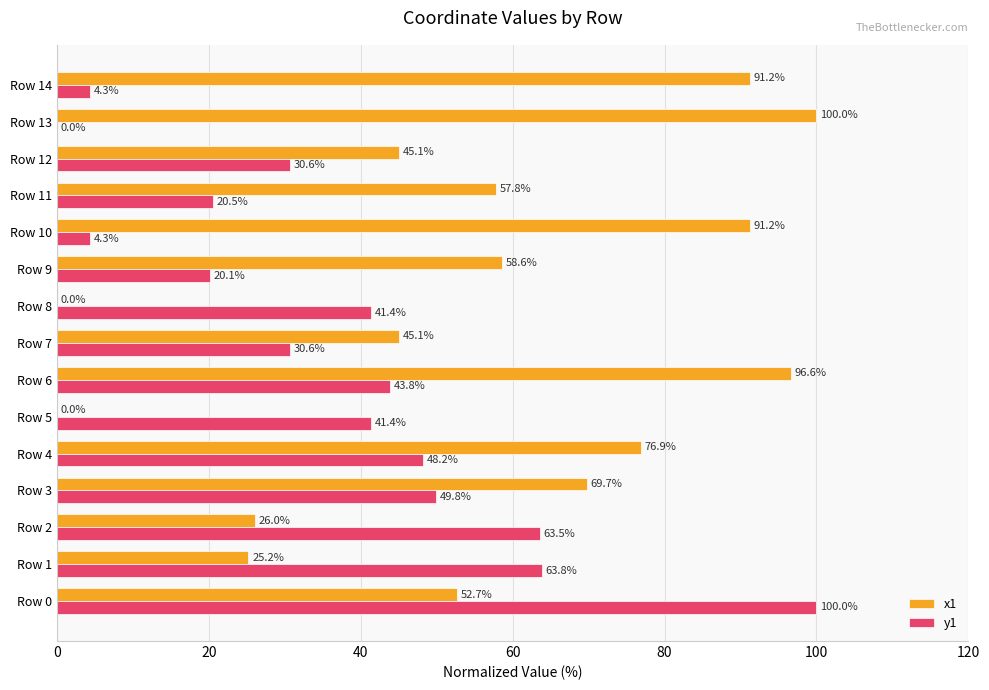

Between Row 9 and Row 11, which series saw the biggest shift?

x1